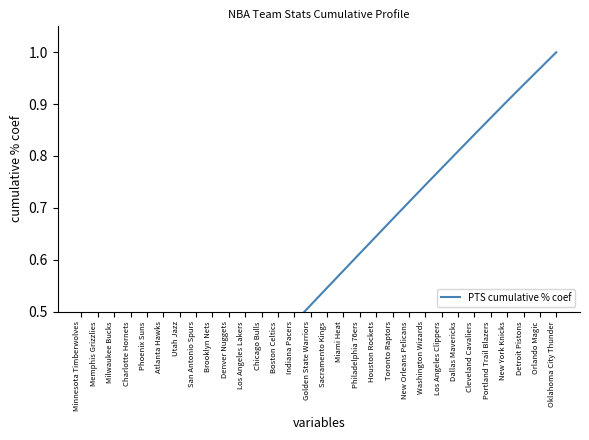

The chart shows a value of 0.9 at New York Knicks. True or false?

True